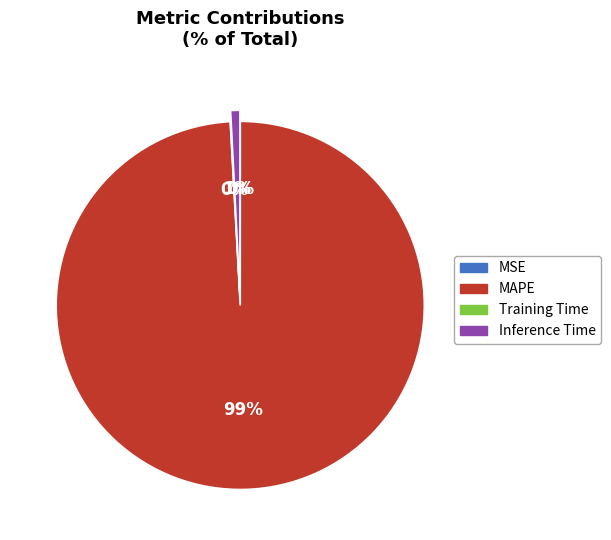

Does MAPE account for over 50% of the chart?

Yes